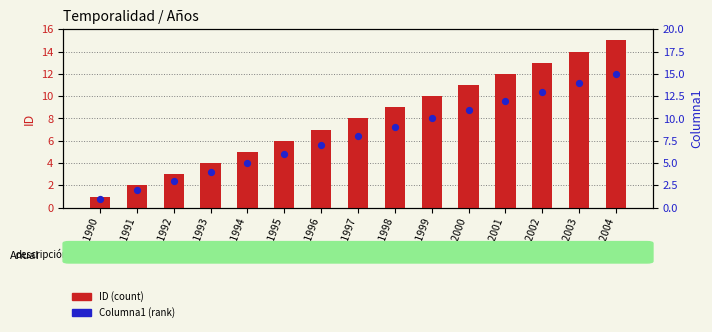

At how many categories does at least one series exceed 13?

2